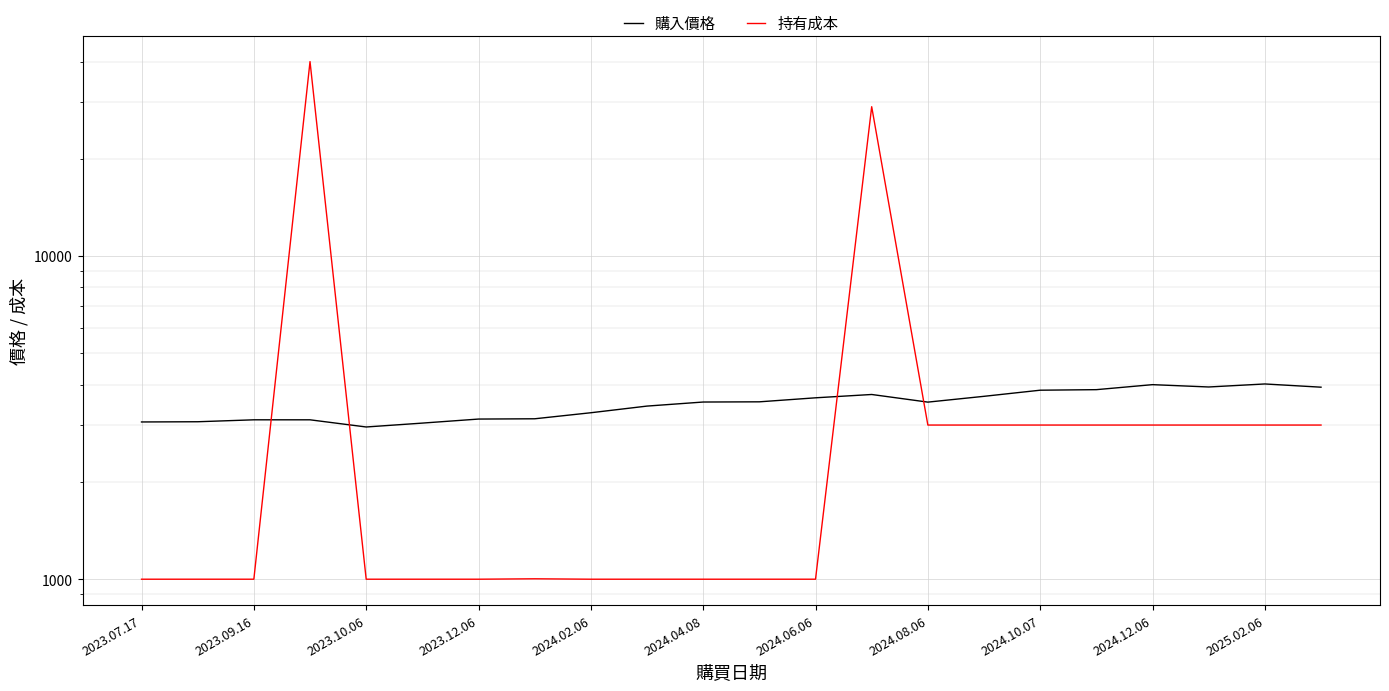

What is the greatest value displayed?

40004.0